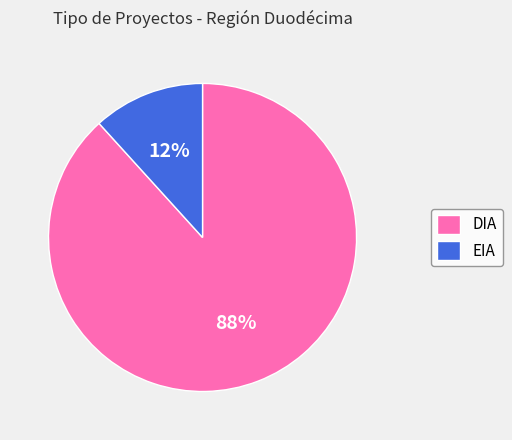

Which slice is the smallest?

EIA